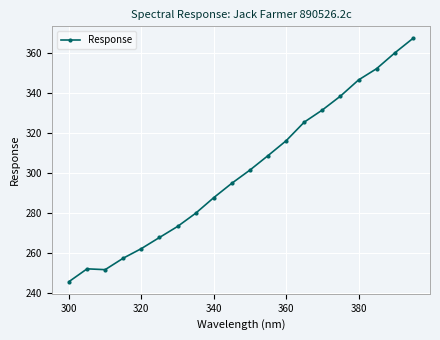

How many lines are shown in the chart?

1